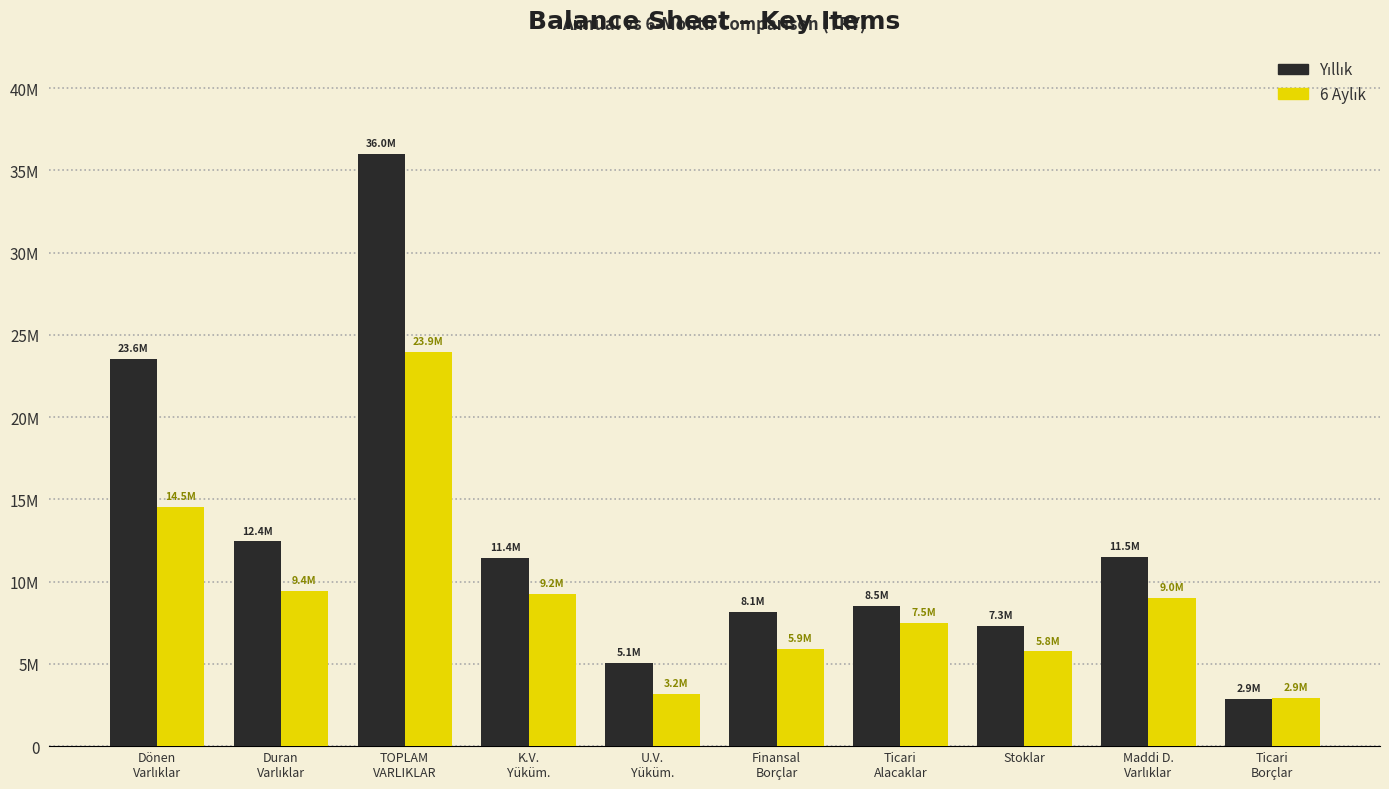

Are the bars grouped side by side (vs. stacked)?

Yes